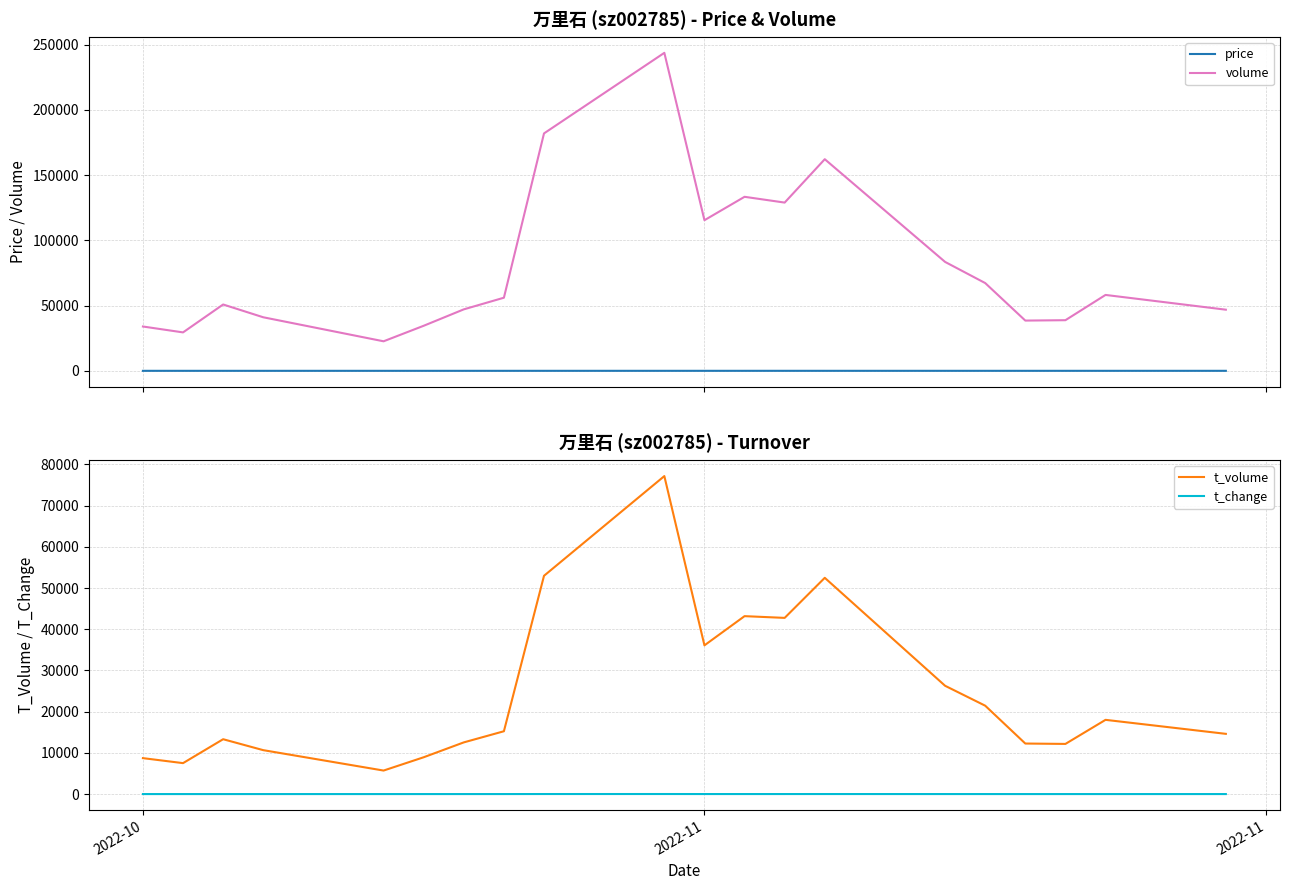

True or false: t_volume and price cross at least once.

False